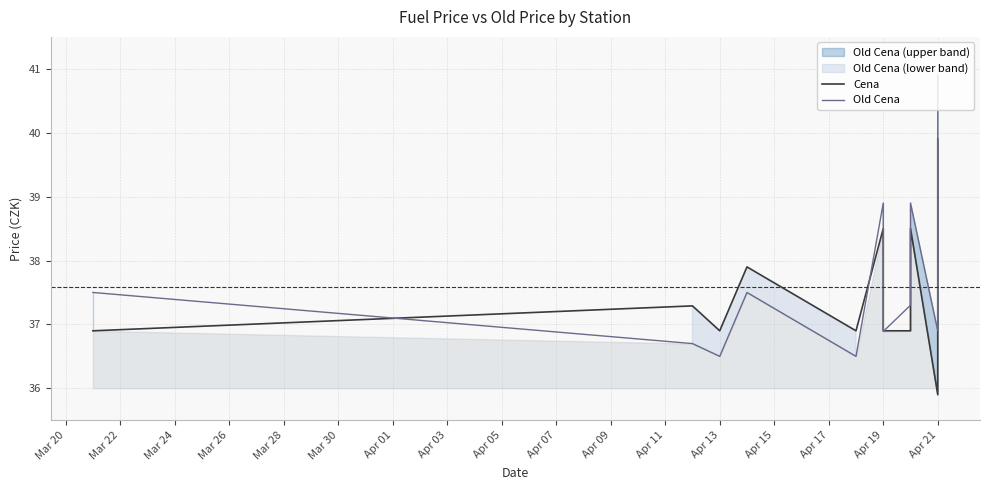

Does the chart display data point markers on the line(s)?

No